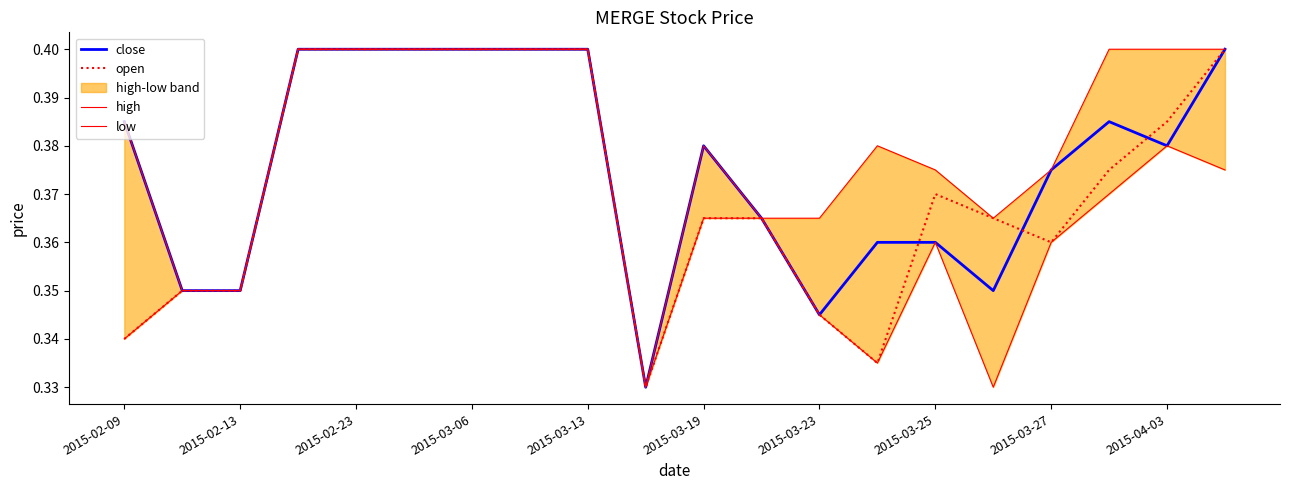

The value of close at 2015-03-23 is 0.5. True or false?

False